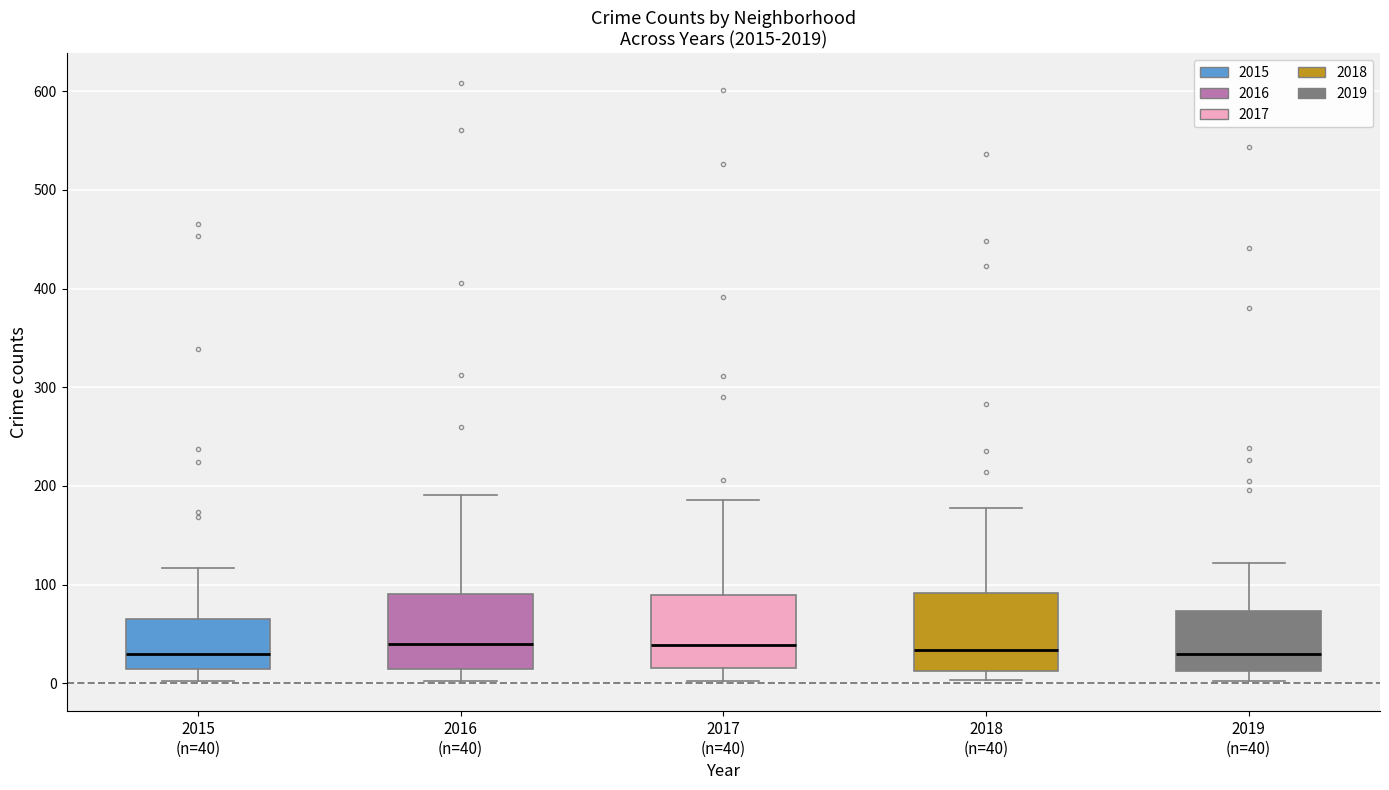

Reading left to right, transcribe this box plot: for each box, give where its median line is, the range the box spans, and where its two whiskers end, as read against the y-axis. The values are not printed on the chart, so give them approximately, as read against the axis.

2015 (n=40): median 30, box 10 to 60, whiskers 0 to 120
2016 (n=40): median 40, box 10 to 90, whiskers 0 to 190
2017 (n=40): median 40, box 20 to 90, whiskers 0 to 190
2018 (n=40): median 30, box 10 to 90, whiskers 0 to 180
2019 (n=40): median 30, box 10 to 70, whiskers 0 to 120